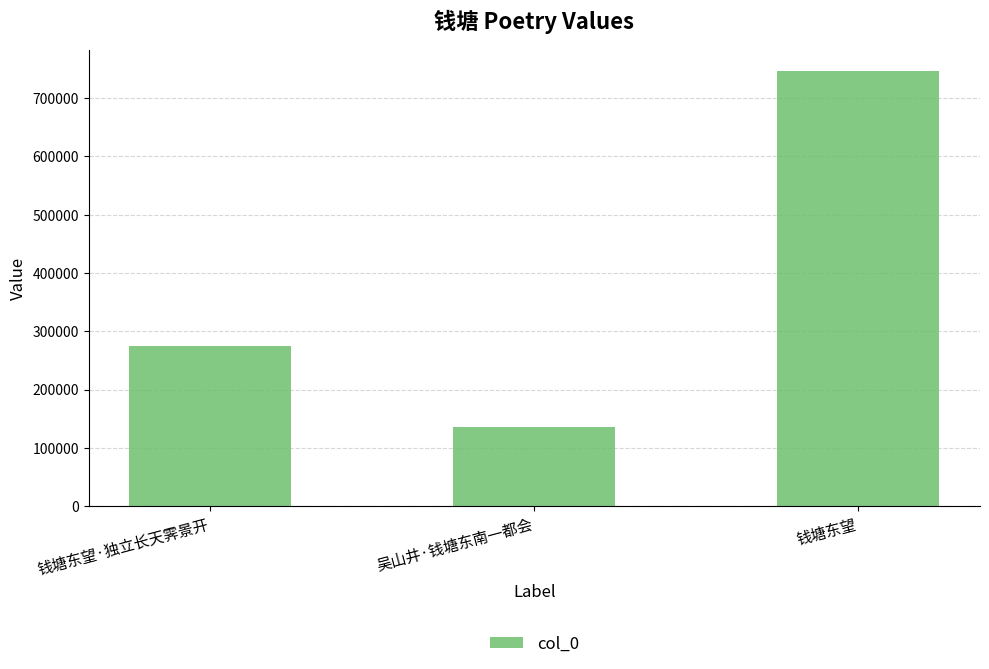

Count the values in the range 135966 to 745909.

3